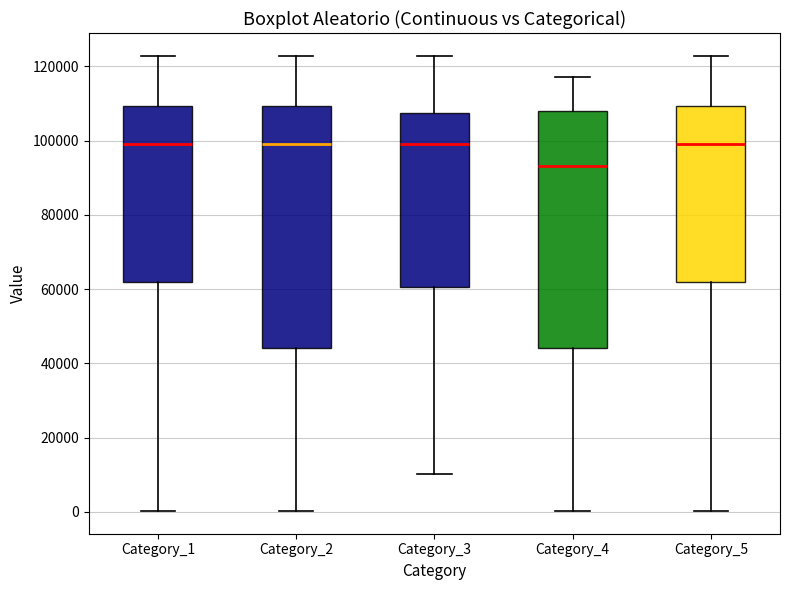

Reading left to right, read every box against the y-axis: the position of its median line, the range the box covers, and the ends of its whiskers. The values are not printed on the chart, so give them approximately, as read against the axis.

Category_1: median 100000, box 62000 to 110000, whiskers 0 to 122000
Category_2: median 98000, box 44000 to 110000, whiskers 0 to 122000
Category_3: median 100000, box 60000 to 108000, whiskers 10000 to 122000
Category_4: median 94000, box 44000 to 108000, whiskers 0 to 118000
Category_5: median 100000, box 62000 to 110000, whiskers 0 to 122000